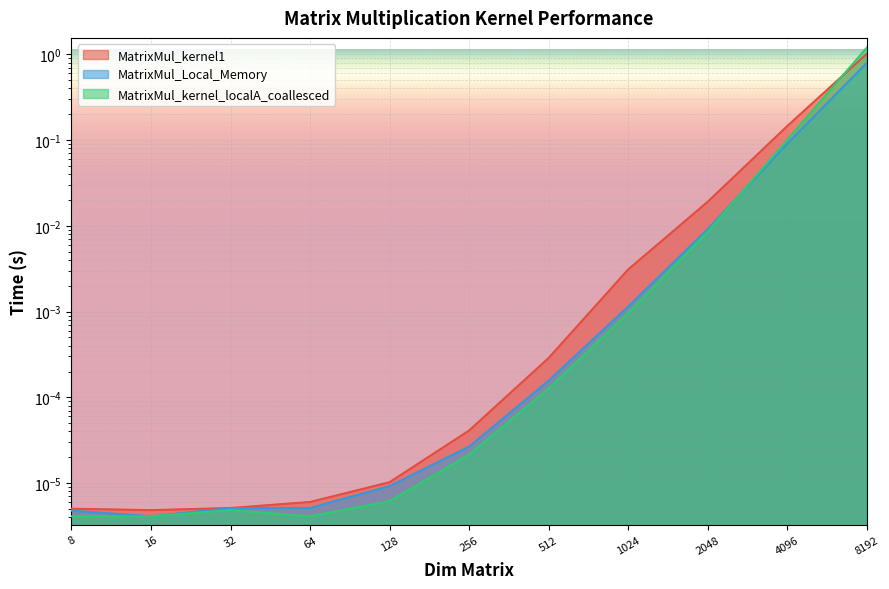

At which category does MatrixMul_Local_Memory reach its first local valley?

16